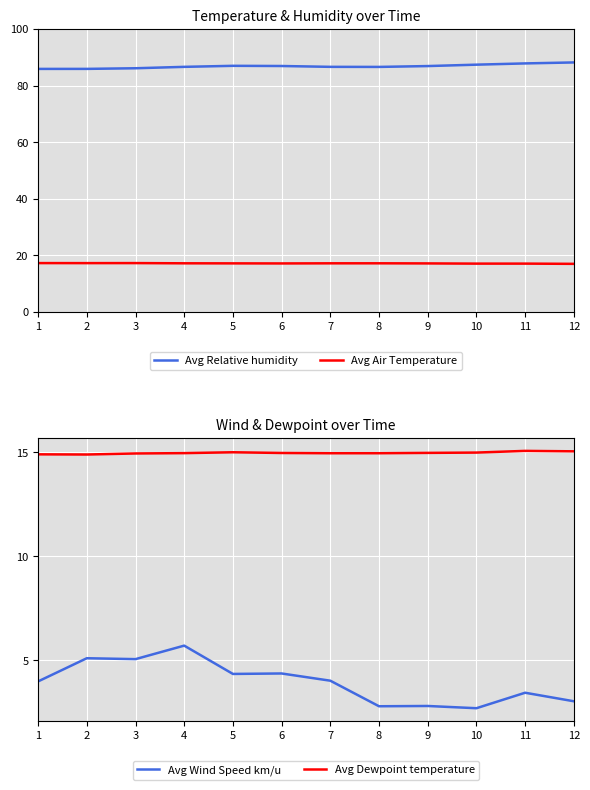

Reading left to right, what are all the values shown in this chart?

Avg Relative humidity: 1=85.9	2=85.9	3=86.1	4=86.6	5=87.0	6=86.9	7=86.6	8=86.6	9=86.9	10=87.4	11=87.8	12=88.2
Avg Air Temperature: 1=17.3	2=17.3	3=17.3	4=17.2	5=17.2	6=17.2	7=17.2	8=17.2	9=17.2	10=17.1	11=17.1	12=17.0
Avg Wind Speed km/u: 1=4.0	2=5.1	3=5.0	4=5.7	5=4.3	6=4.4	7=4.0	8=2.8	9=2.8	10=2.7	11=3.4	12=3.0
Avg Dewpoint temperature: 1=14.9	2=14.9	3=14.9	4=15.0	5=15.0	6=15.0	7=15.0	8=15.0	9=15.0	10=15.0	11=15.1	12=15.0